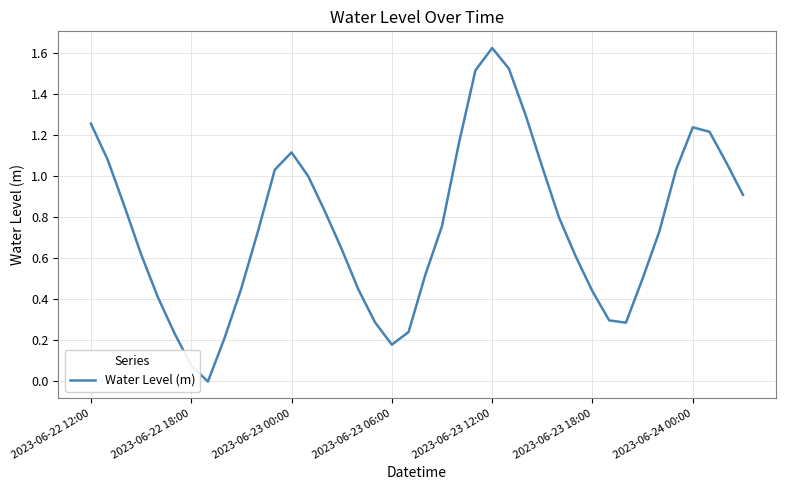

Which label corresponds to the largest value in the chart?

2023-06-23 12:00